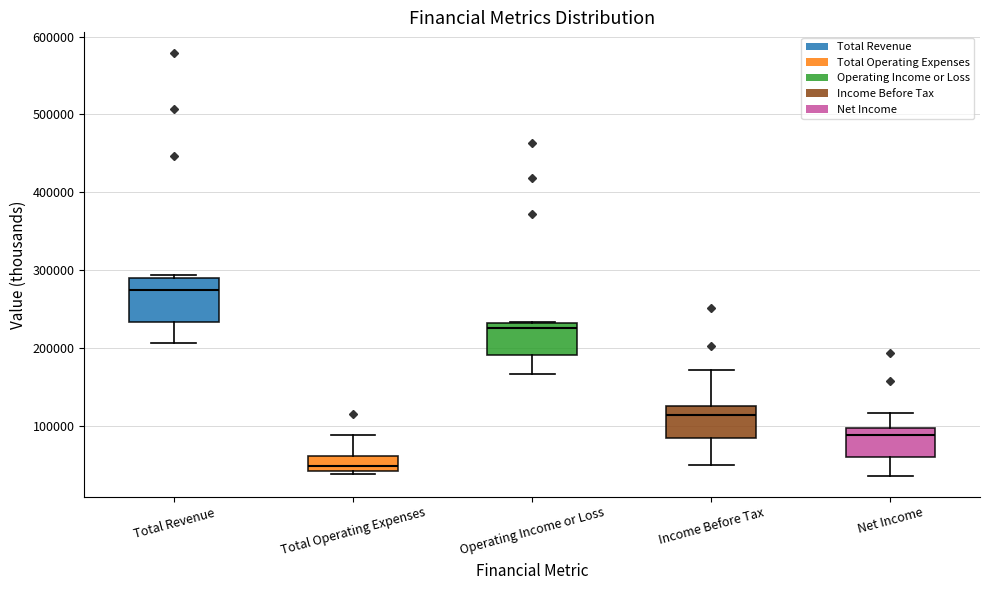

Reading left to right, read every box against the y-axis: the position of its median line, the range the box covers, and the ends of its whiskers. The values are not printed on the chart, so give them approximately, as read against the axis.

Total Revenue: median 270000, box 230000 to 290000, whiskers 210000 to 290000 (just above the box's upper edge)
Total Operating Expenses: median 50000, box 40000 to 60000, whiskers 40000 (just below the box's lower edge) to 90000
Operating Income or Loss: median 230000 (just below the box's upper edge), box 190000 to 230000, whiskers 170000 to 230000
Income Before Tax: median 110000, box 80000 to 130000, whiskers 50000 to 170000
Net Income: median 90000, box 60000 to 100000, whiskers 40000 to 120000